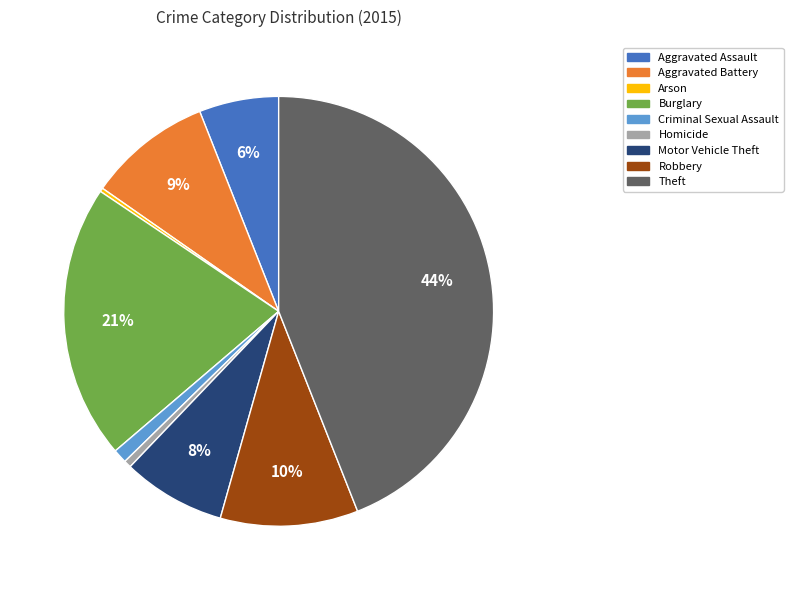

Between Aggravated Battery and Burglary, which is larger?

Burglary